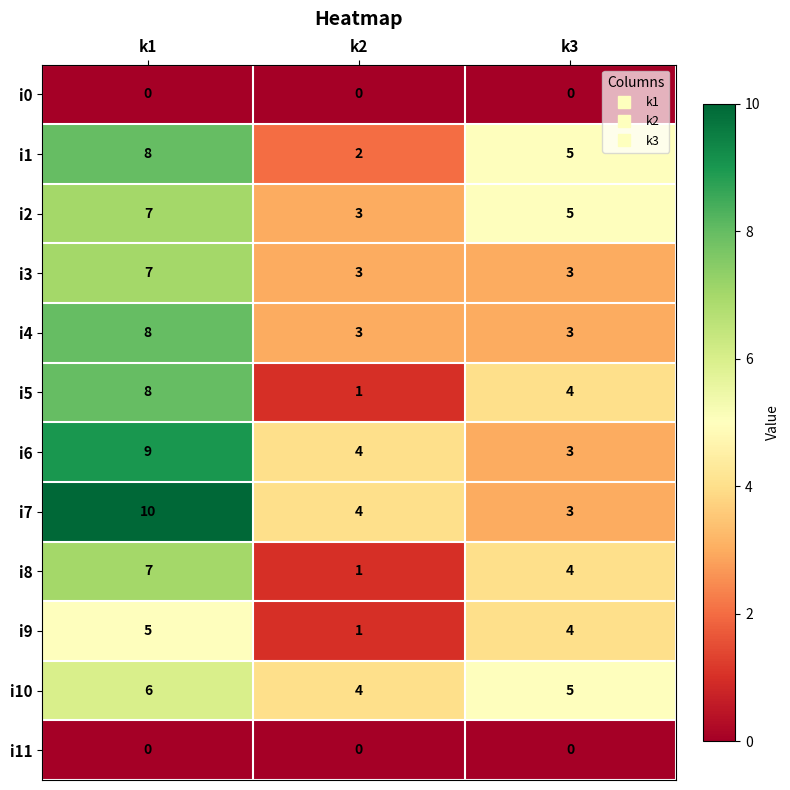

Which series changed the most between k1 and k2?

i5